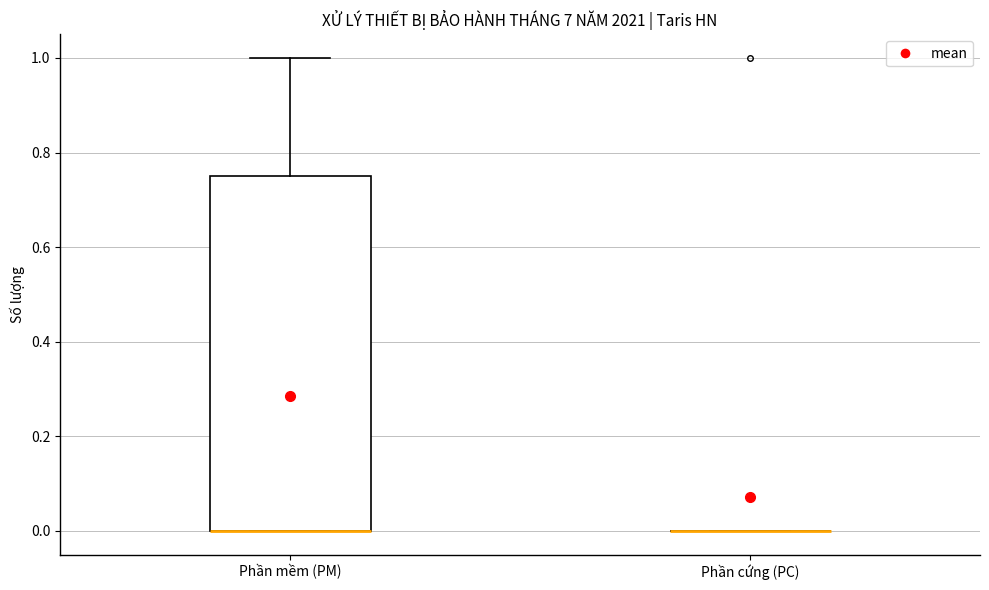

Reading left to right, transcribe this box plot: for each box, give where its median line is, the range the box spans, and where its two whiskers end, as read against the y-axis. The values are not printed on the chart, so give them approximately, as read against the axis.

Phần mềm (PM): median 0.00 (drawn on the box's lower edge), box 0.00 to 0.76, whiskers 0.00 to 1.00
Phần cứng (PC): box collapsed to a line at 0.00, whiskers 0.00 to 0.00